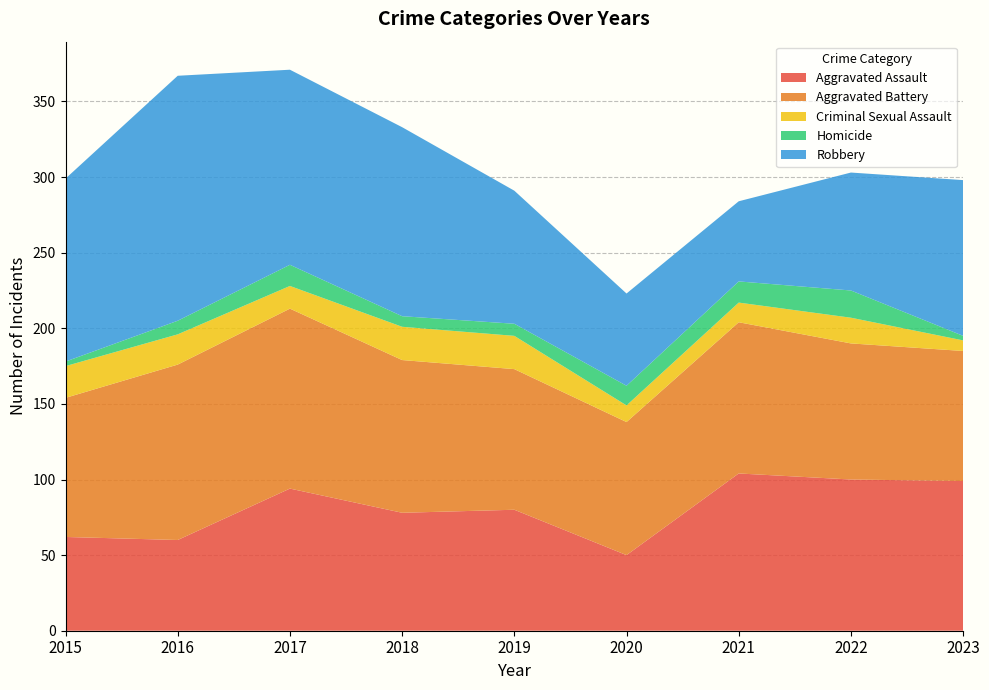

Reading left to right, list all the values displayed in this chart.

Aggravated Assault: 62	60	94	78	80	50	104	100	99
Aggravated Battery: 92	116	119	101	93	88	100	90	86
Criminal Sexual Assault: 21	20	15	22	22	11	13	17	7
Homicide: 3	9	14	7	8	13	14	18	3
Robbery: 121	162	129	125	88	61	53	78	103